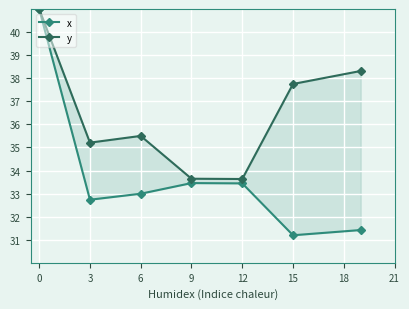

Is it true that x equals 33.4 at 12?

True